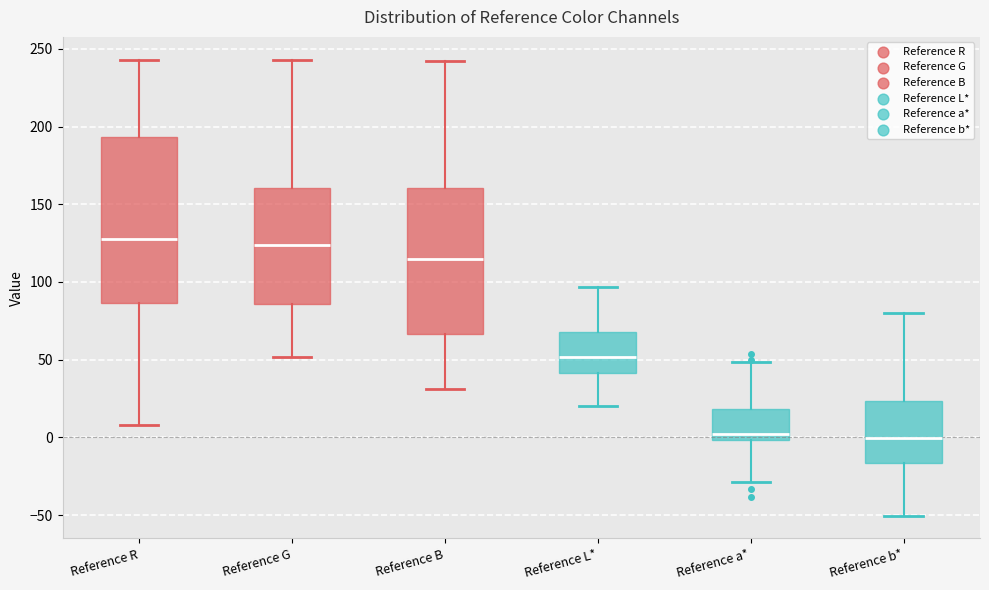

Reading left to right, transcribe this box plot: for each box, give where its median line is, the range the box spans, and where its two whiskers end, as read against the y-axis. The values are not printed on the chart, so give them approximately, as read against the axis.

Reference R: median 130, box 85 to 195, whiskers 10 to 245
Reference G: median 125, box 85 to 160, whiskers 50 to 245
Reference B: median 115, box 65 to 160, whiskers 30 to 240
Reference L*: median 50, box 40 to 70, whiskers 20 to 95
Reference a*: median 0 (just above the box's lower edge), box 0 to 20, whiskers -30 to 50
Reference b*: median 0, box -15 to 25, whiskers -50 to 80